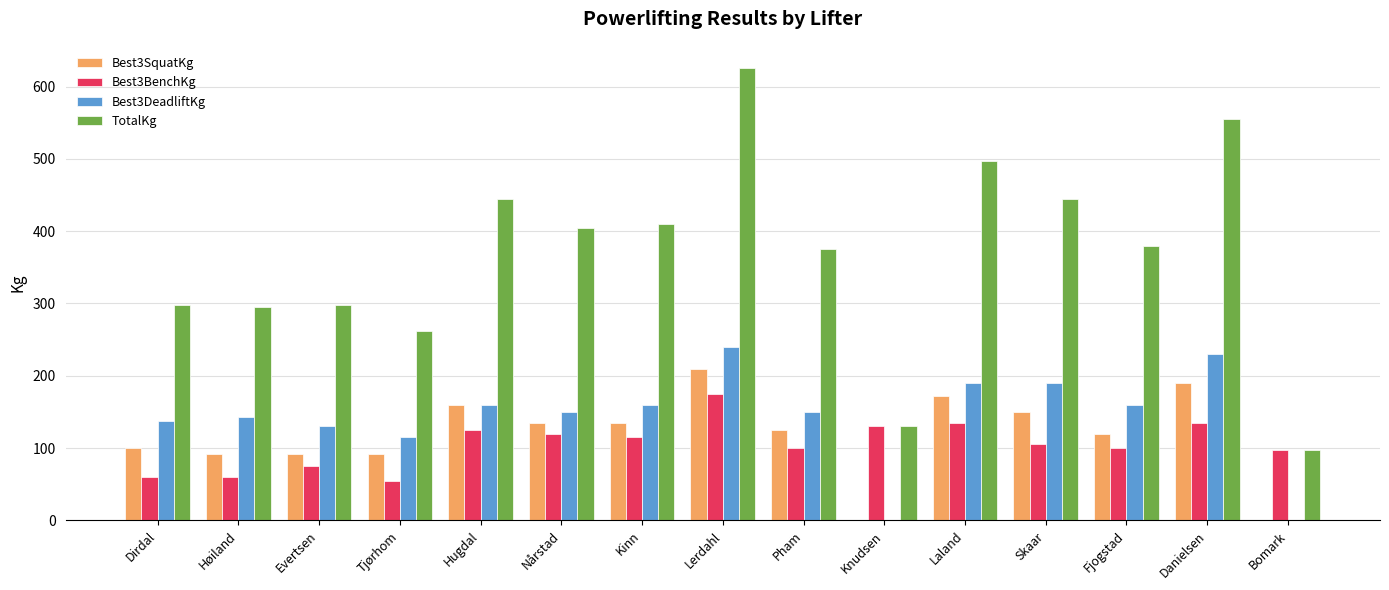

What is the approximate value of TotalKg at Nårstad?

405.0